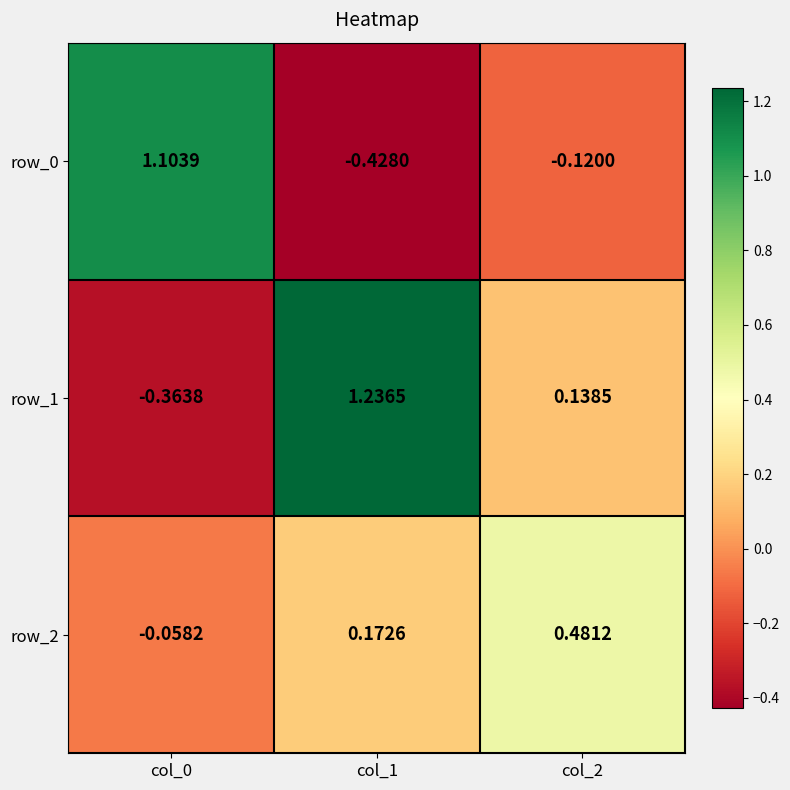

How many values in the row_1 series exceed 0?

2